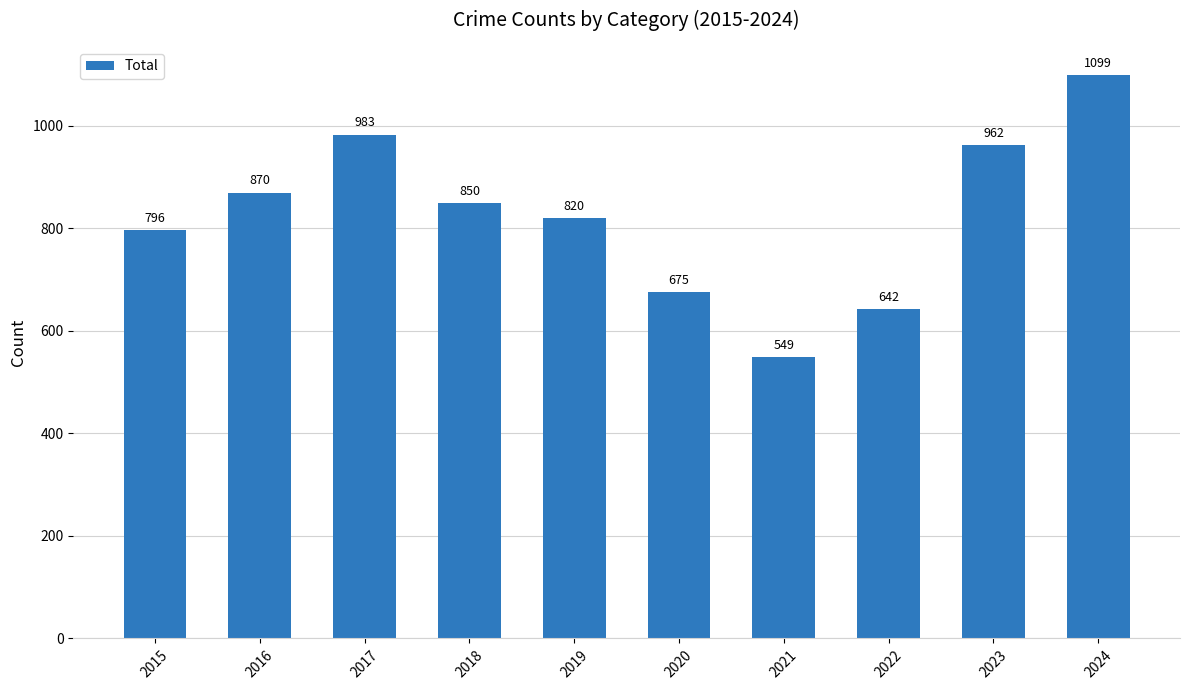

Between 2015 and 2019, which is larger?

2019